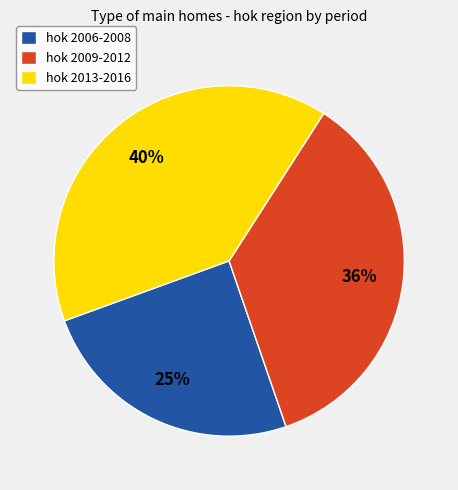

To the nearest percent, what percentage of the pie is hok 2006-2008?

25%